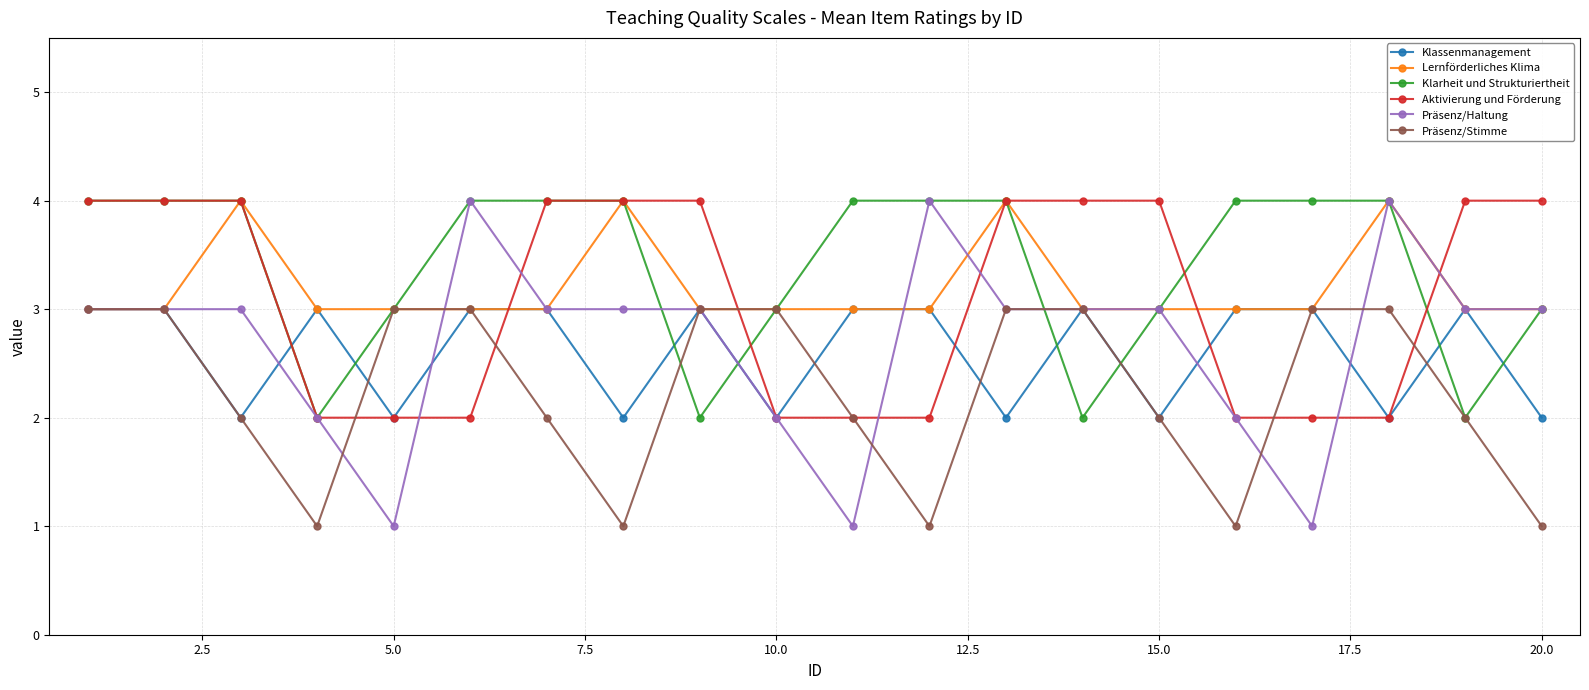

What is the average value of the Klassenmanagement series?

3